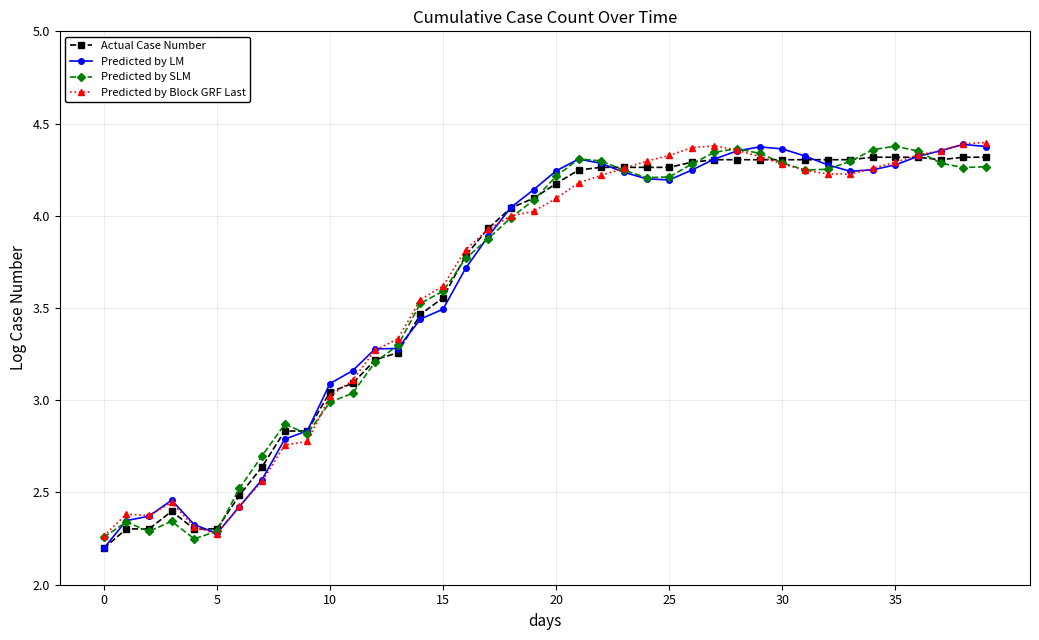

True or false: Actual Case Number has more than 0 points higher than both neighbors.

True